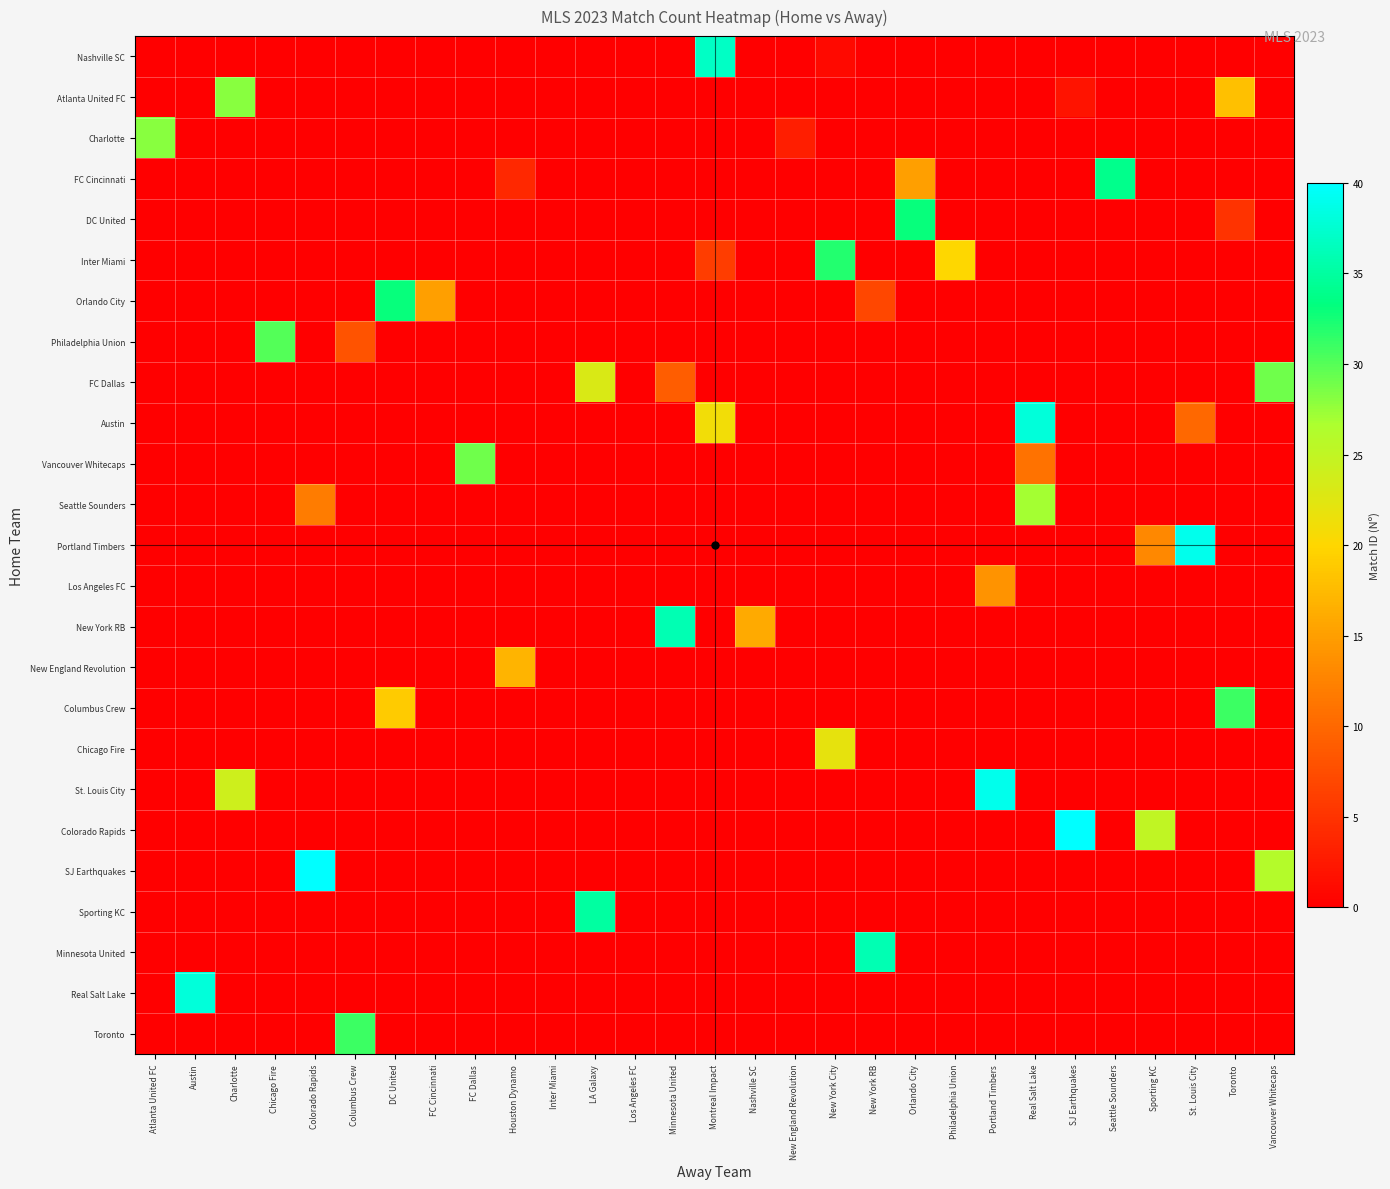

Rank the series at Orlando City from lowest to highest value.

Nashville SC, Atlanta United FC, Charlotte, Inter Miami, Orlando City, Philadelphia Union, FC Dallas, Austin, Vancouver Whitecaps, Seattle Sounders, Portland Timbers, Los Angeles FC, New York RB, New England Revolution, Columbus Crew, Chicago Fire, St. Louis City, Colorado Rapids, SJ Earthquakes, Sporting KC, Minnesota United, Real Salt Lake, Toronto, FC Cincinnati, DC United